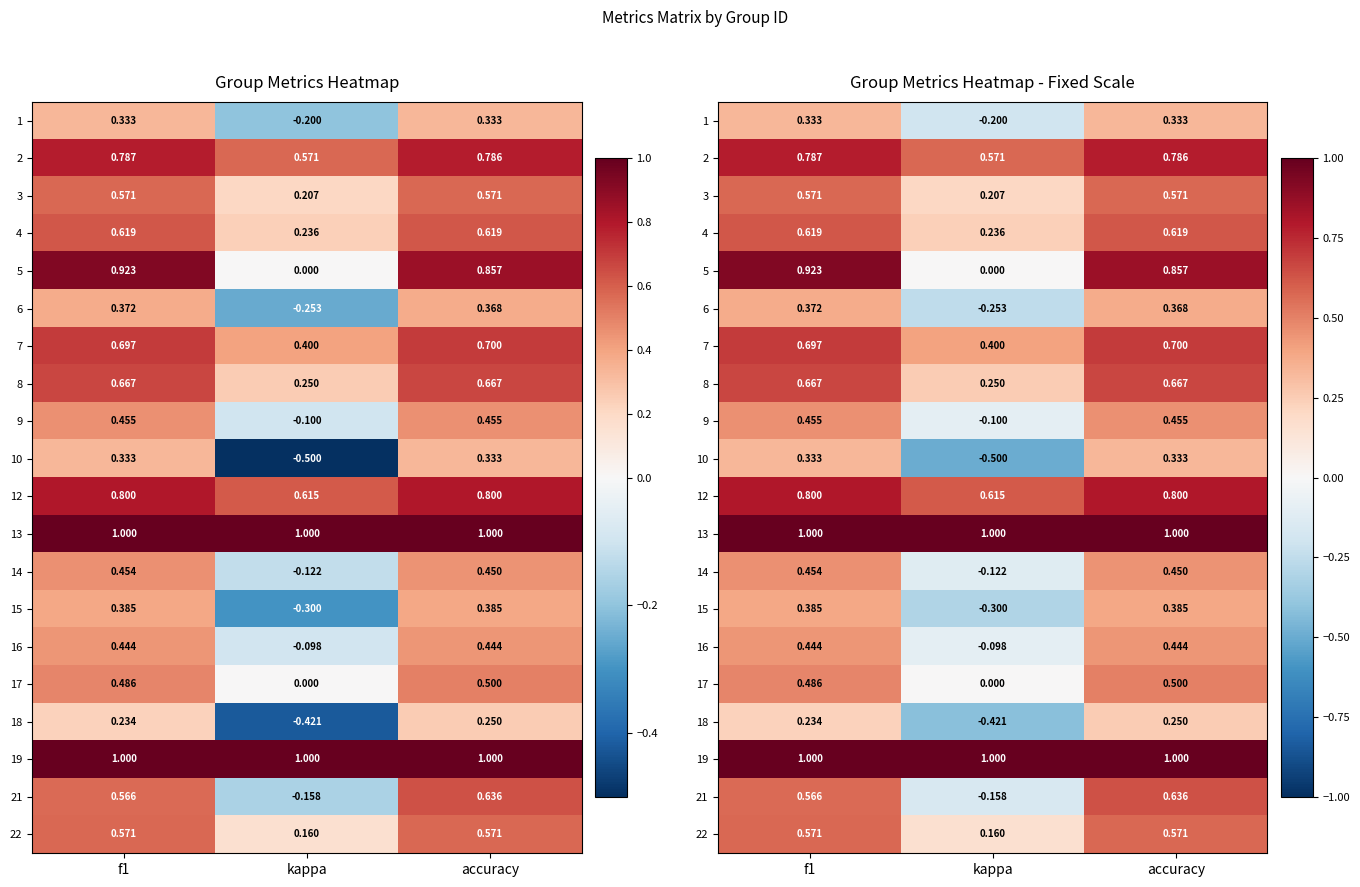

Rank the categories by 5 value from highest to lowest.

f1, accuracy, kappa